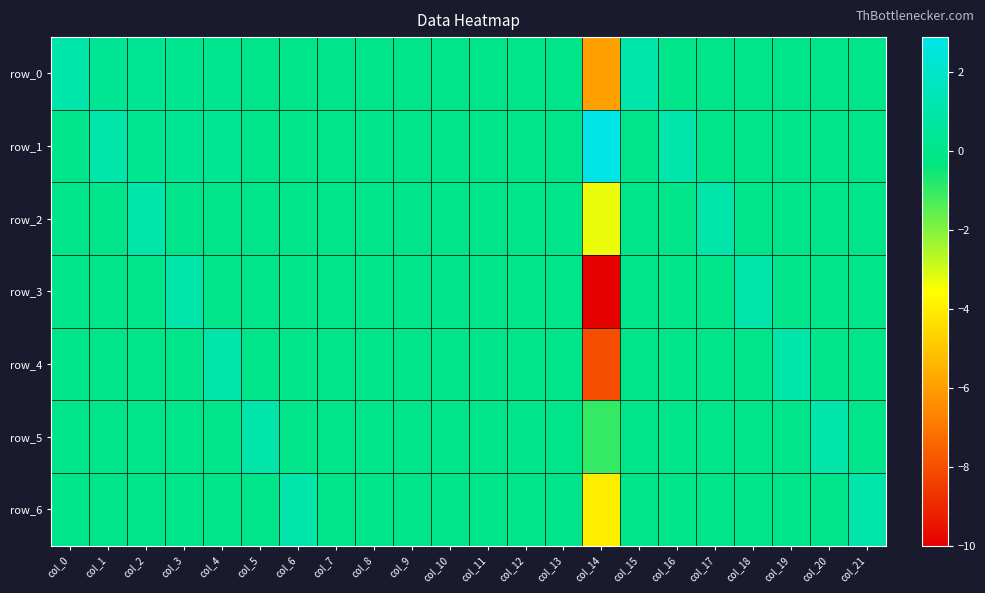

Between col_14 and col_2, which is larger?

col_2